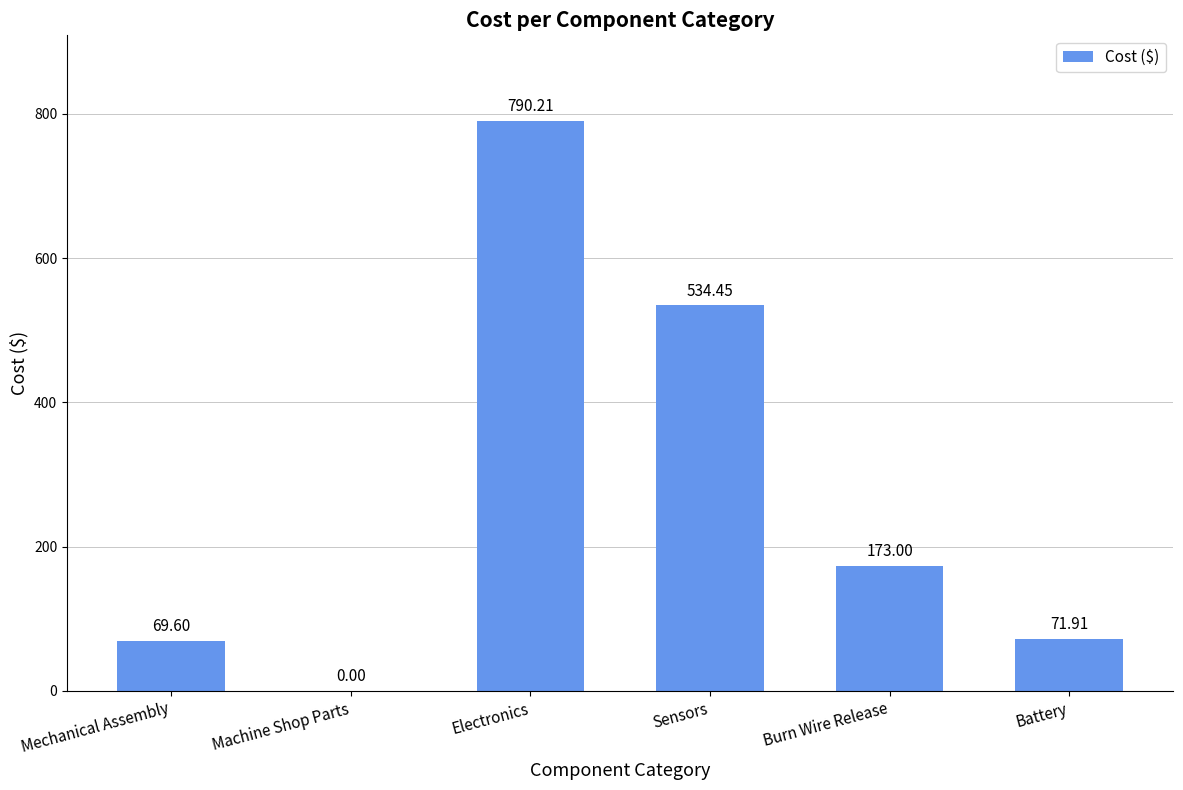

Are the bars horizontal?

No